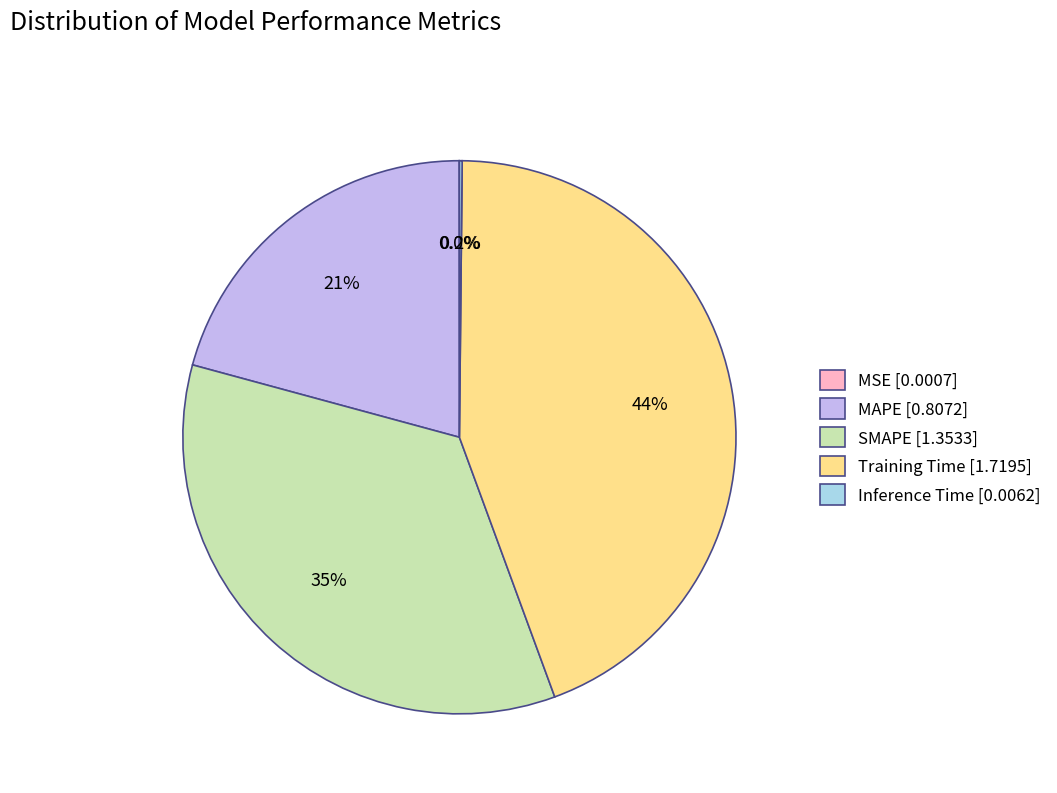

Is there a majority slice in this chart?

No